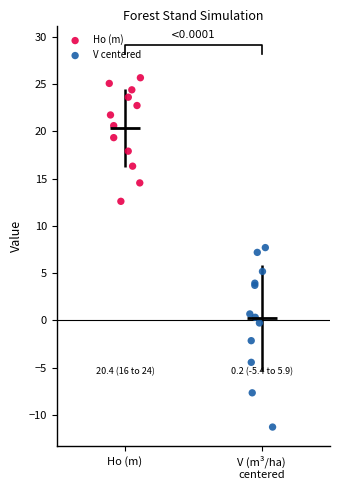

Which series contains the highest Y value?

Ho (m)